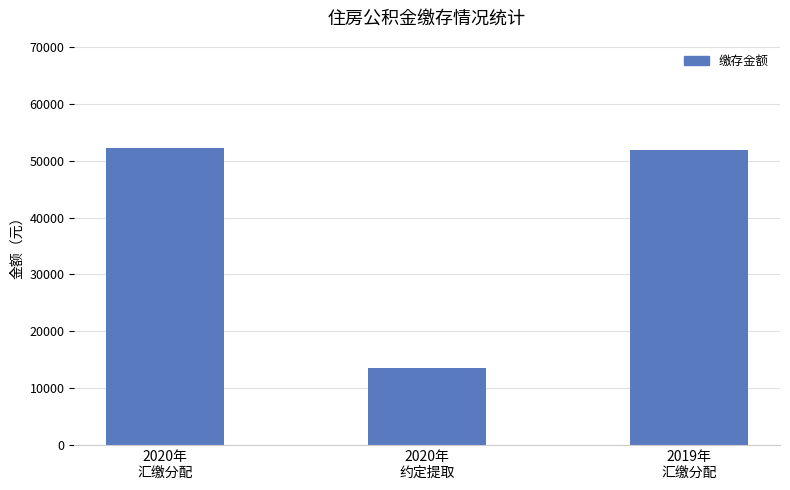

What is the value of the 1st bar from the left?

52344